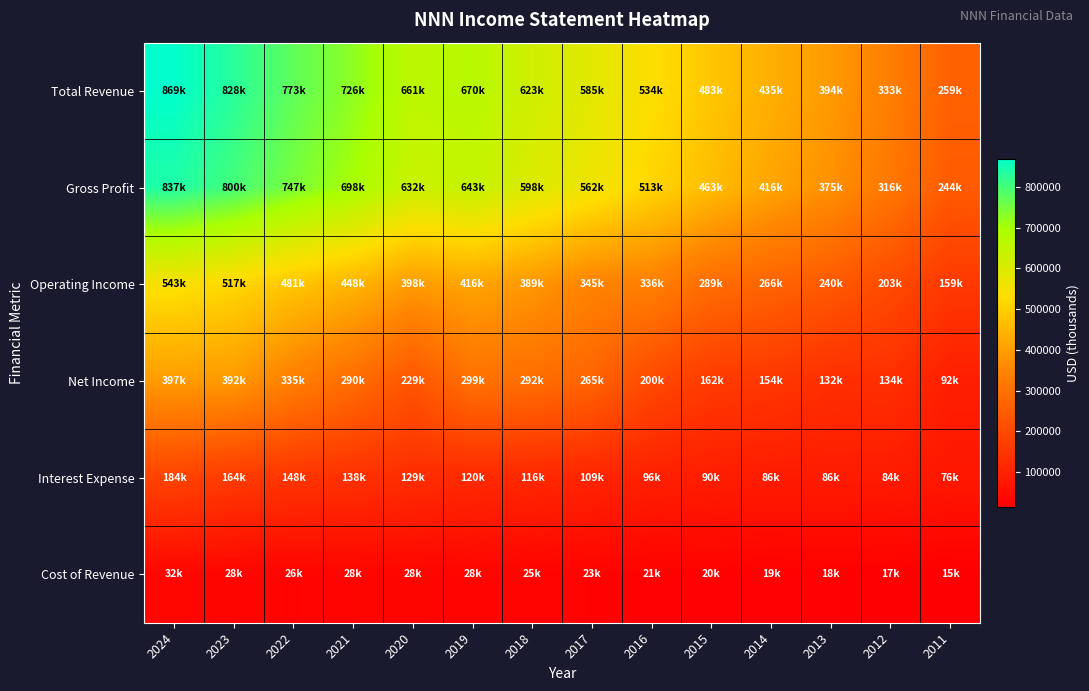

Which series has the largest range (max minus min)?

Total Revenue